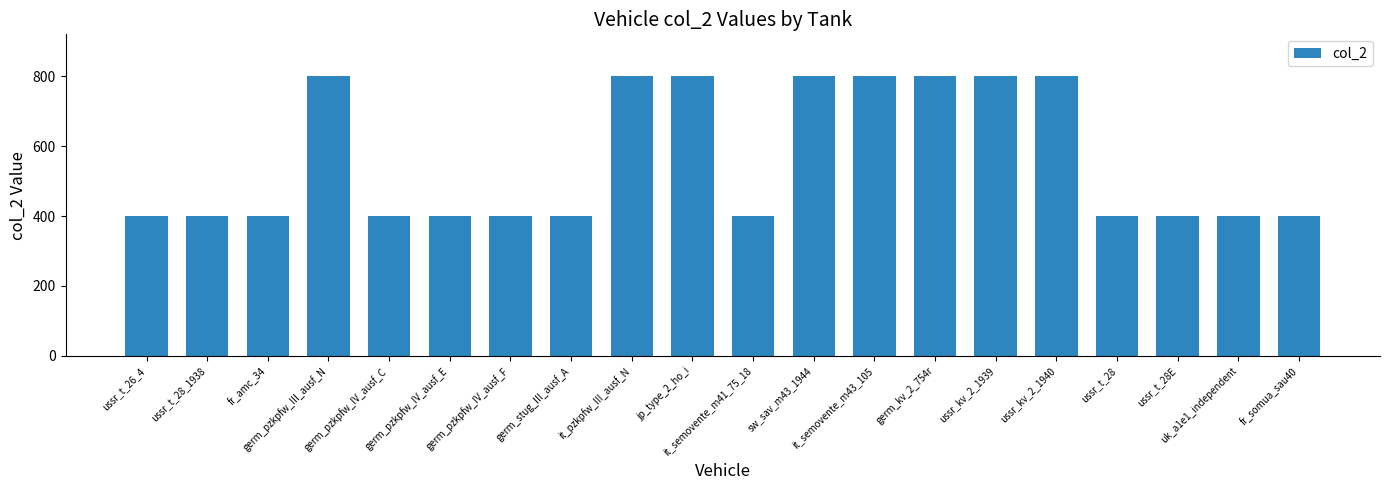

Is it true that the value at sw_sav_m43_1944 is 1143?

False